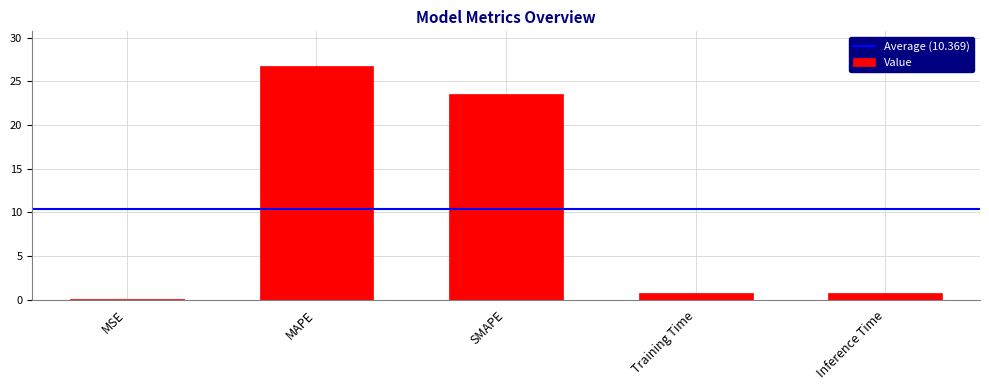

At which label is the value closest to 13?

SMAPE